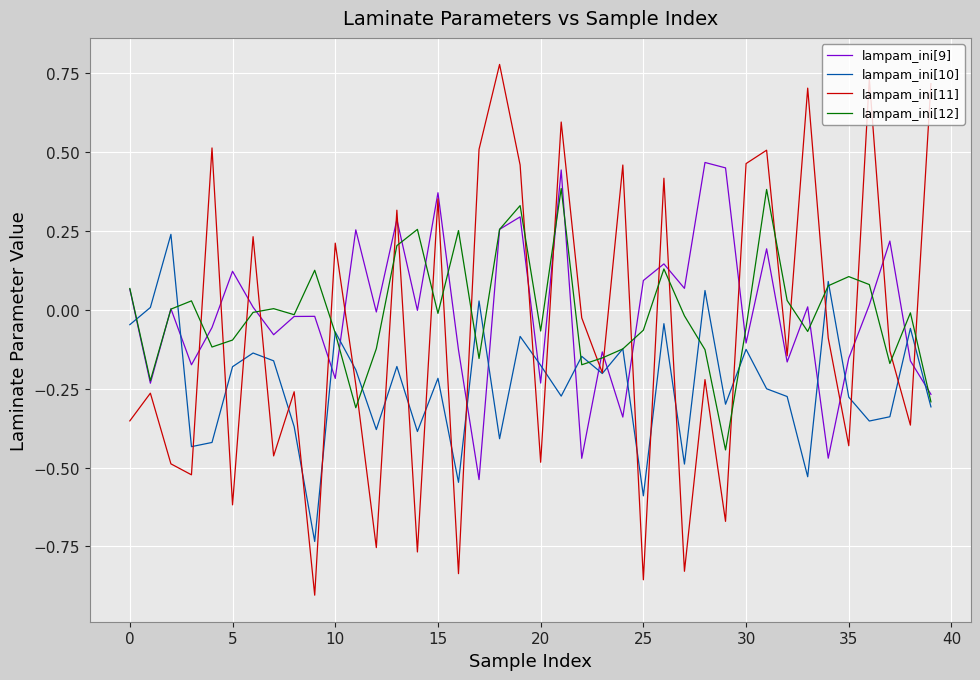

Rank the series by their maximum value, from lowest to highest.

lampam_ini[10], lampam_ini[12], lampam_ini[9], lampam_ini[11]